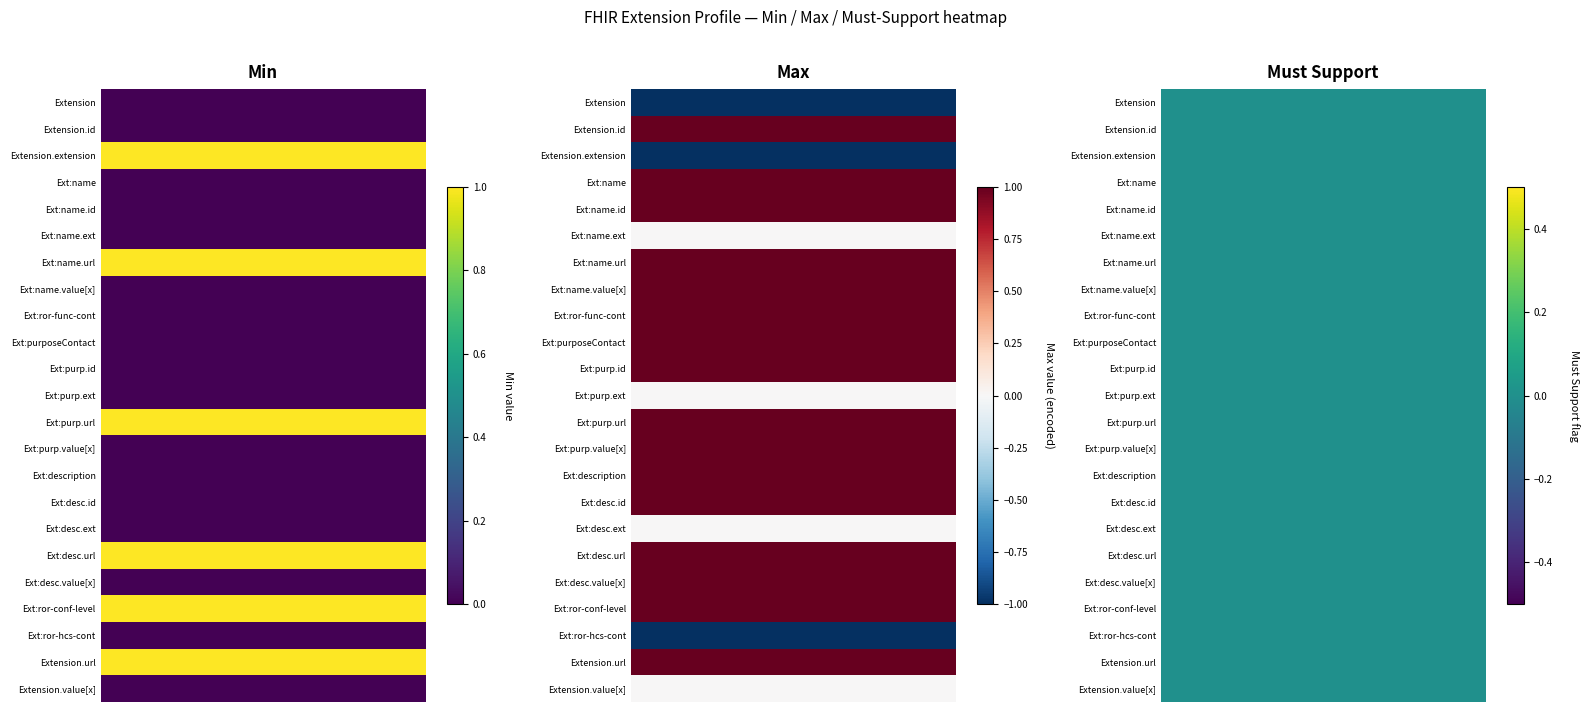

List the series in order of their overall mean, highest first.

Max, Min, Must Support